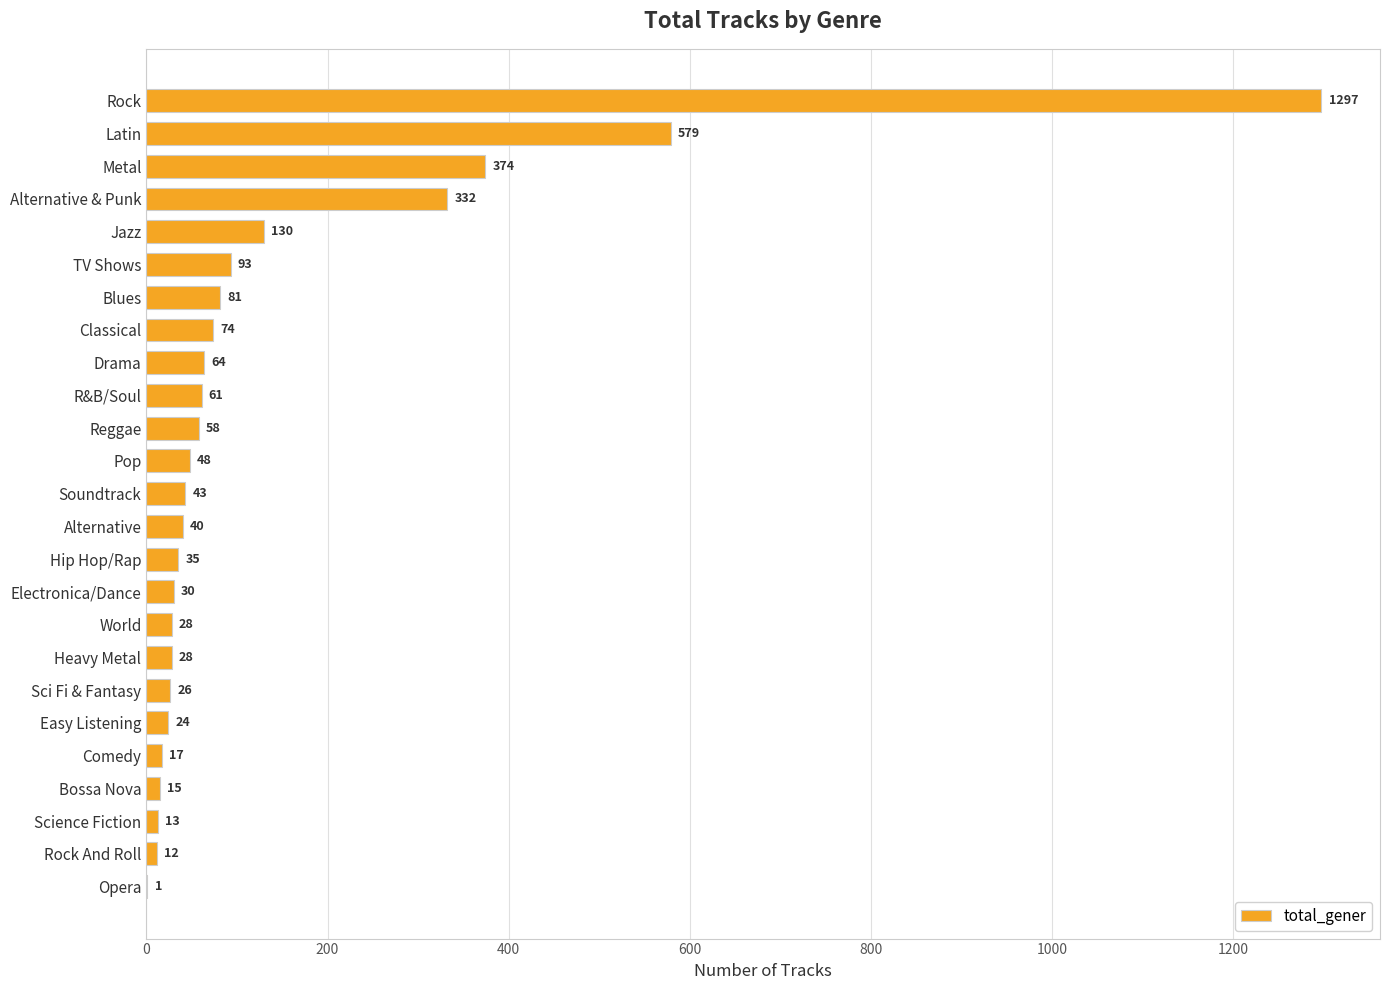

Is it true that the value at Bossa Nova is 15?

True